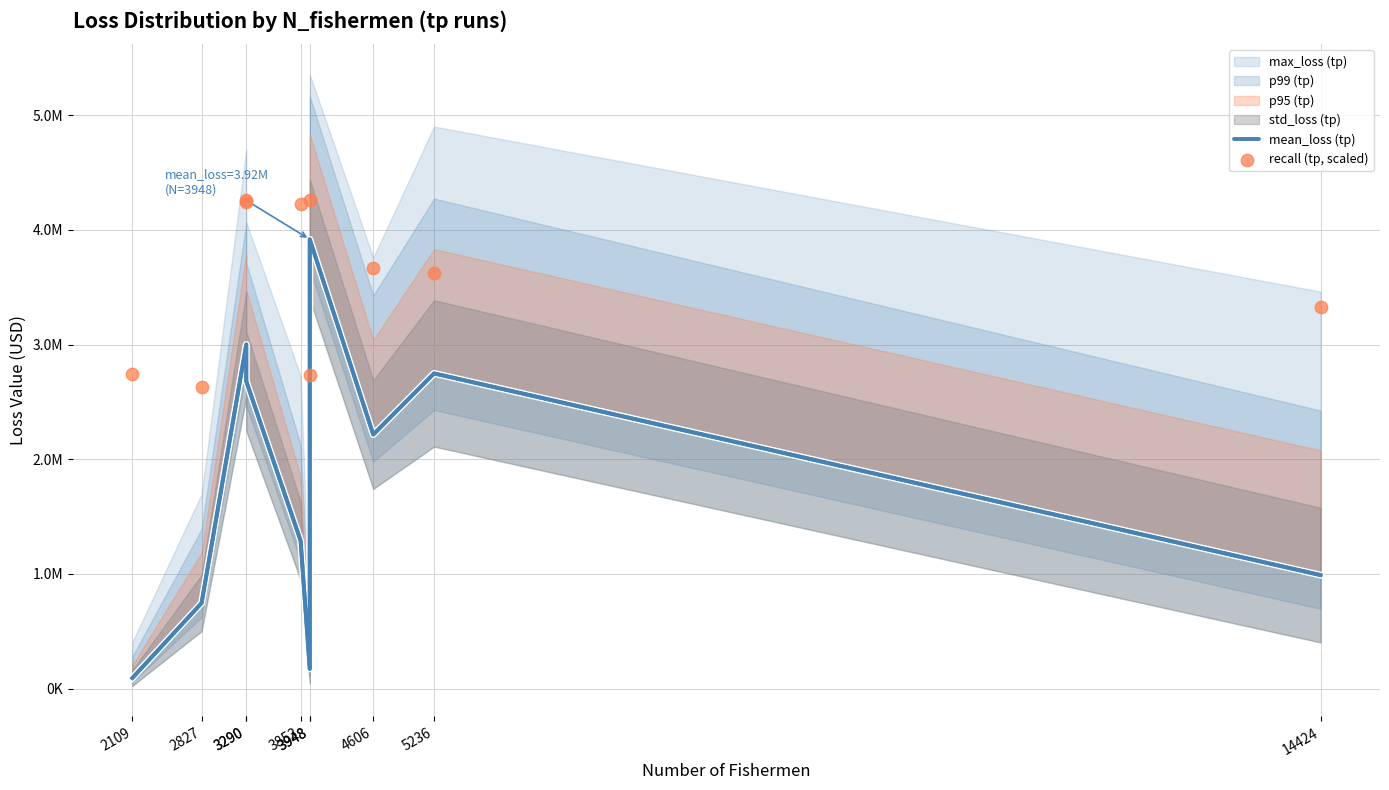

At which category is the sum across all series the highest?

3948